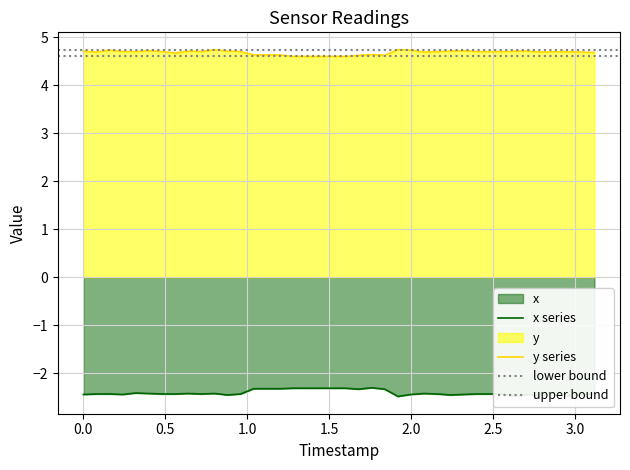

At which category does the chart reach its peak across all series?

0.8